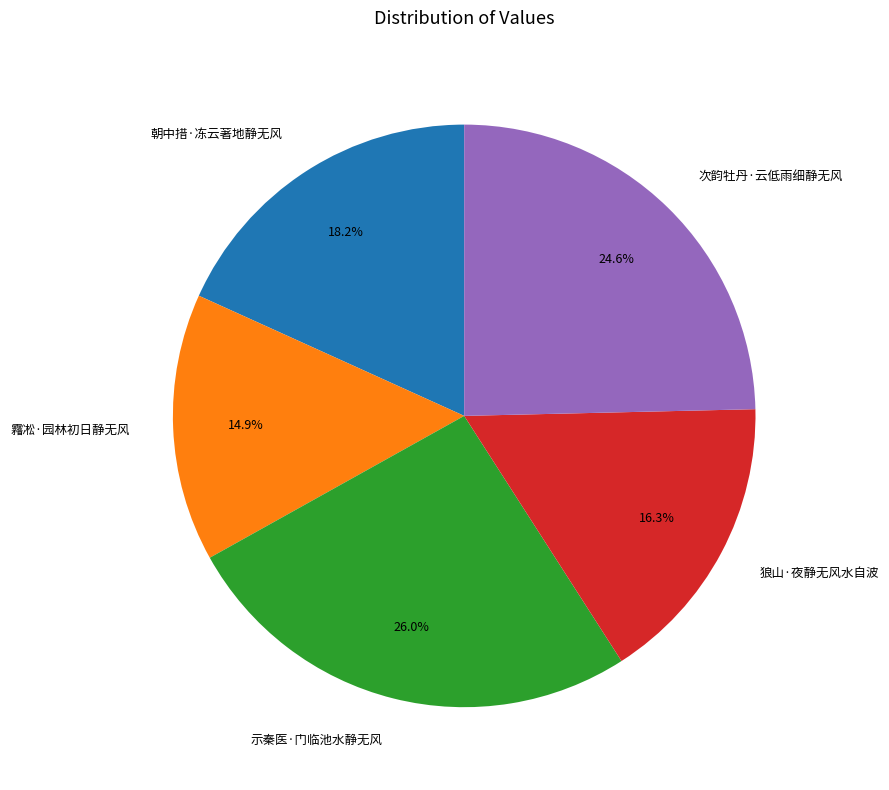

To the nearest percent, what is the combined percentage of 次韵牡丹·云低雨细静无风 and 示秦医·门临池水静无风?

51%